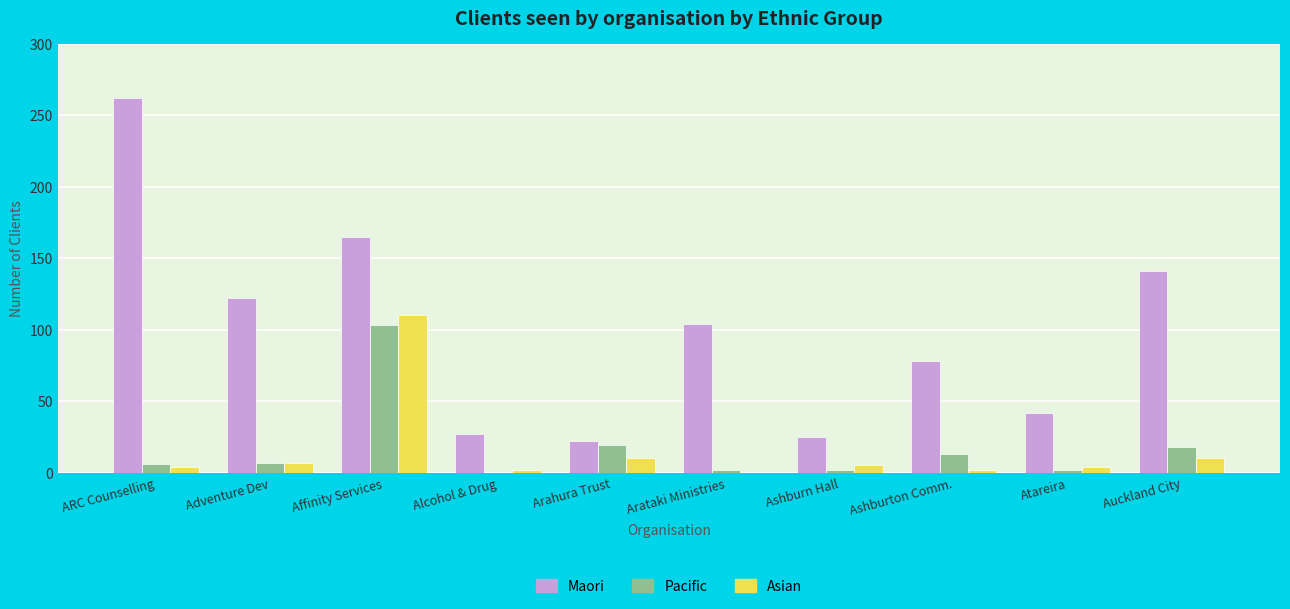

What value does the Pacific series have at Ashburn Hall?

2